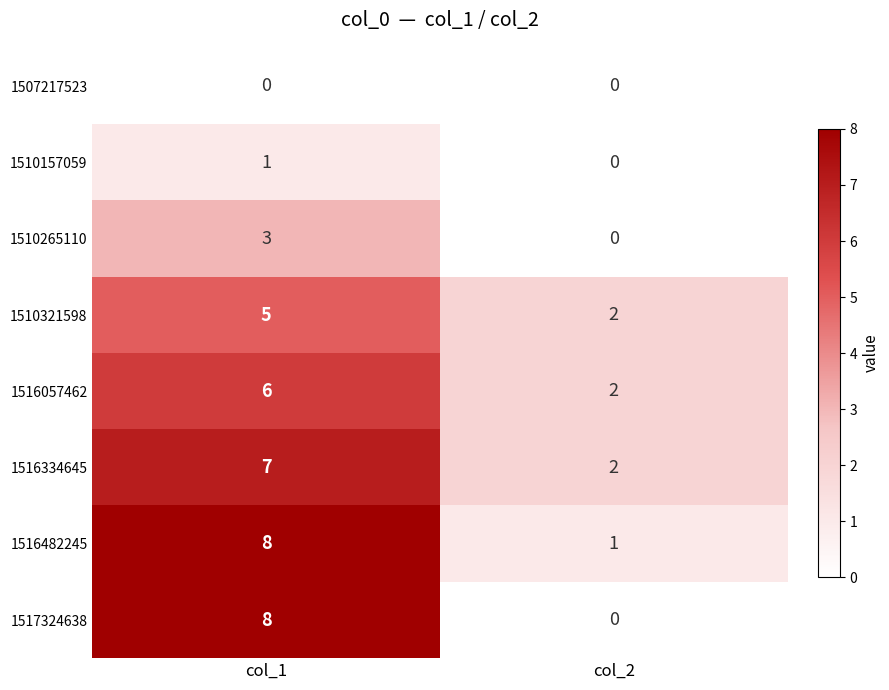

Count the number of categories in the chart.

2